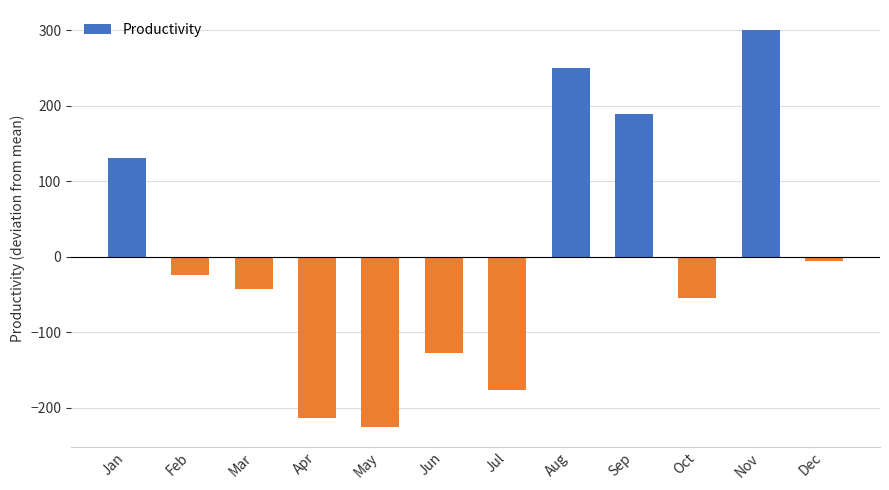

Reading left to right, transcribe all the data shown in this chart.

Jan=130.8	Feb=-24.2	Mar=-43.2	Apr=-213.2	May=-225.2	Jun=-127.2	Jul=-176.2	Aug=249.8	Sep=188.8	Oct=-54.2	Nov=300.8	Dec=-6.2